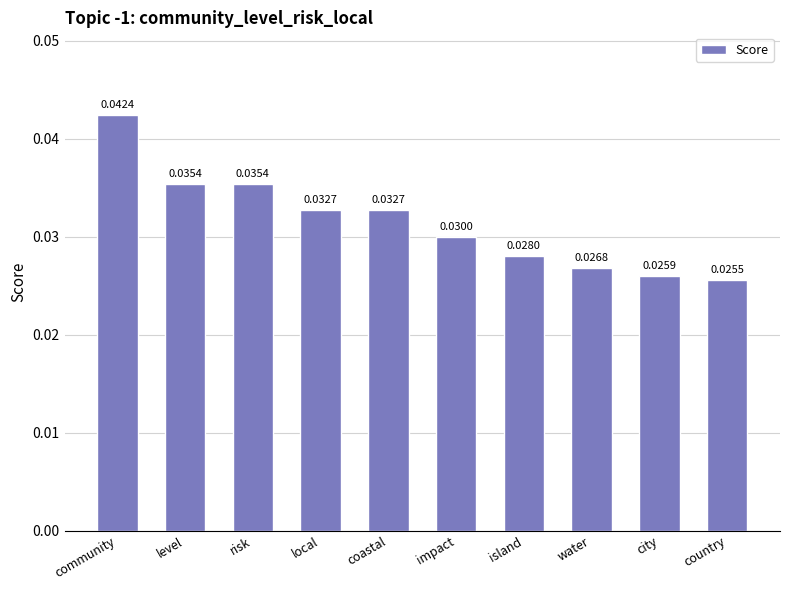

How many bars are there in total?

10